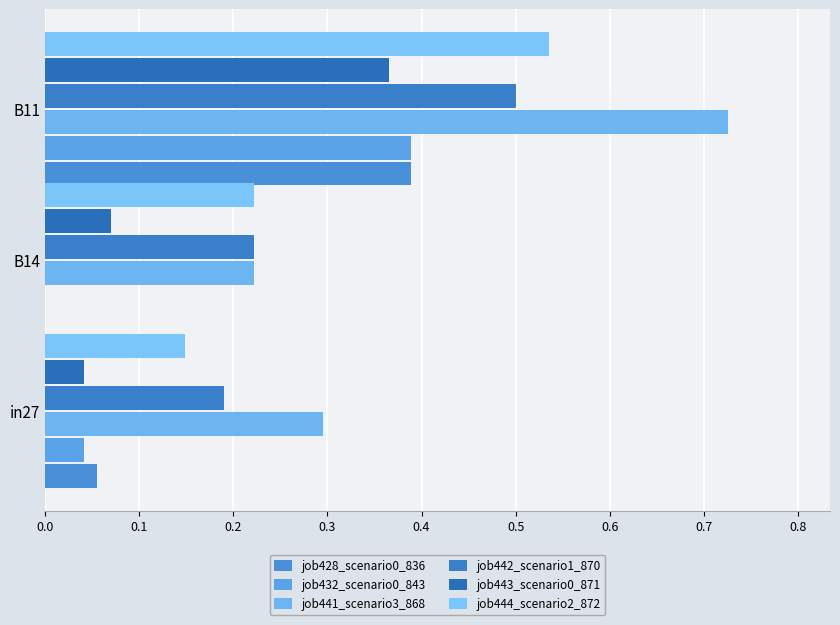

What is the average value of the job442_scenario1_870 series?

0.3